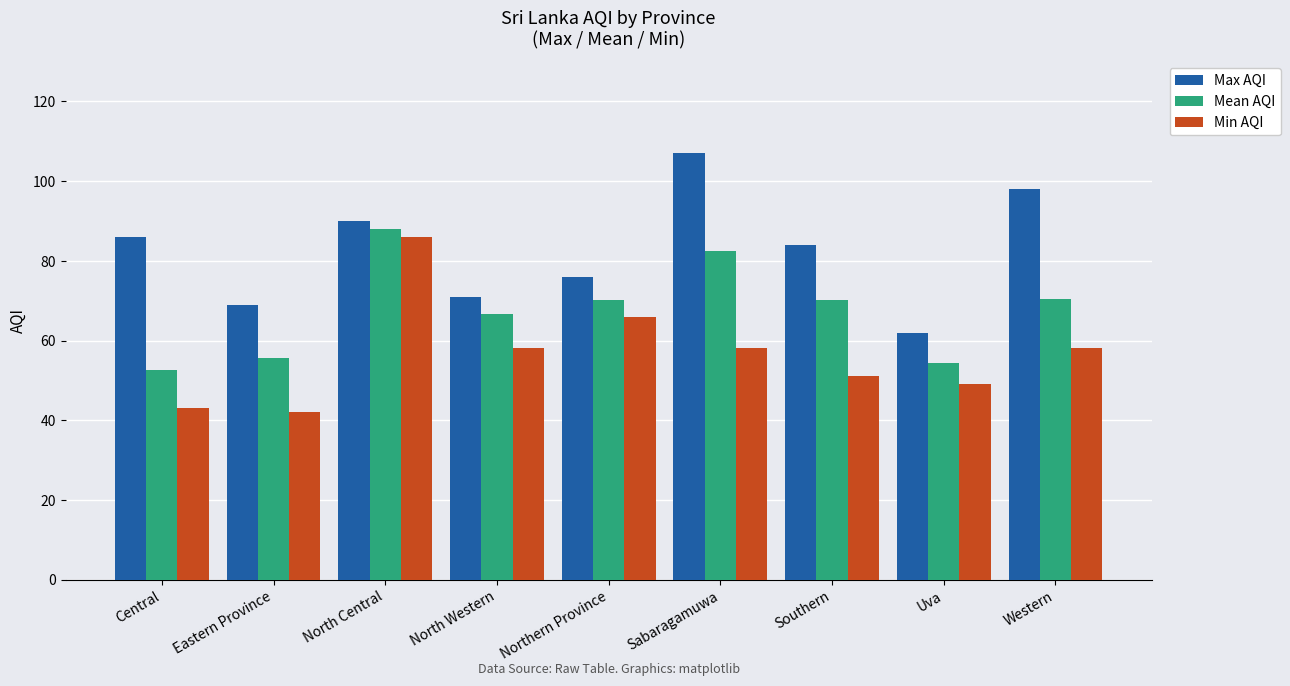

What is the label of the 9th bar from the left?

Western